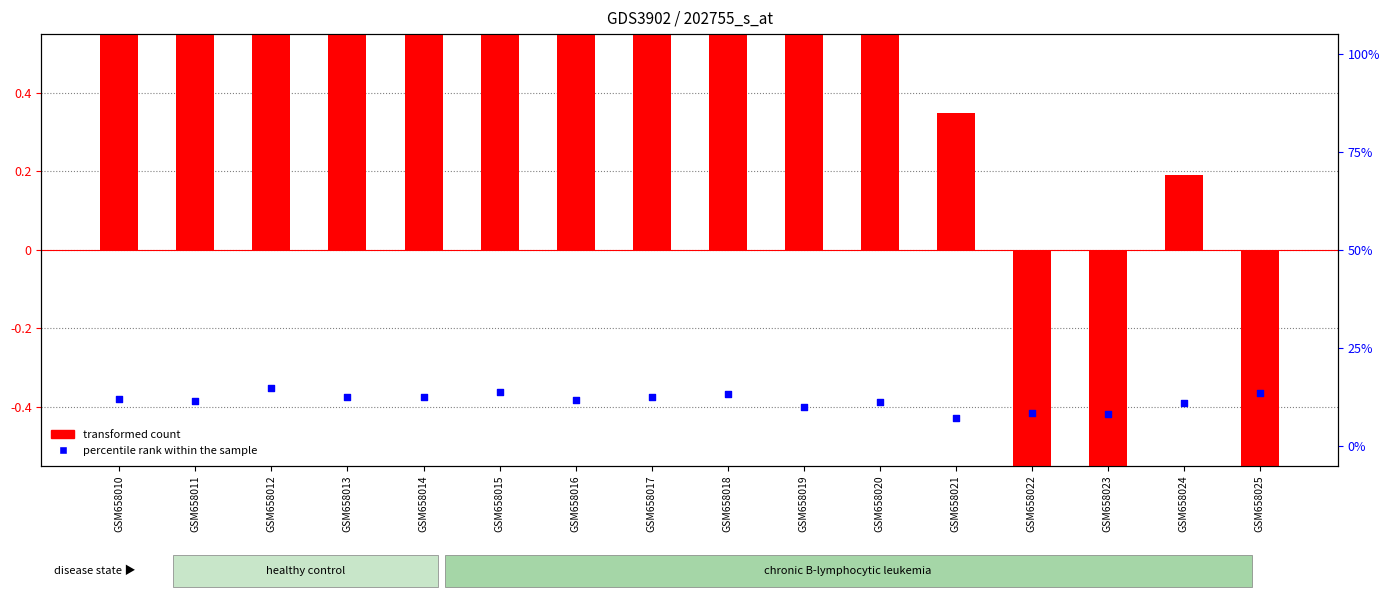

What is the total value across all series at GSM658010?

3.4